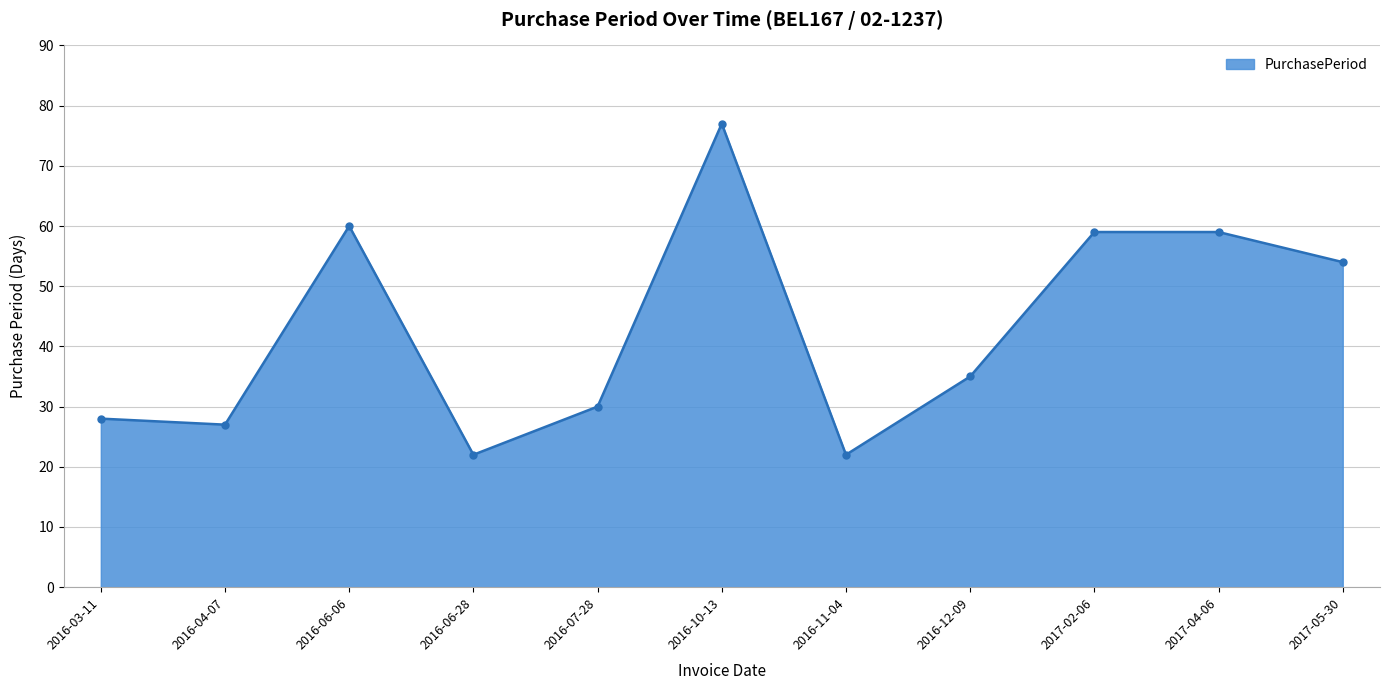

Which has a higher value, 2016-12-09 or 2016-10-13?

2016-10-13